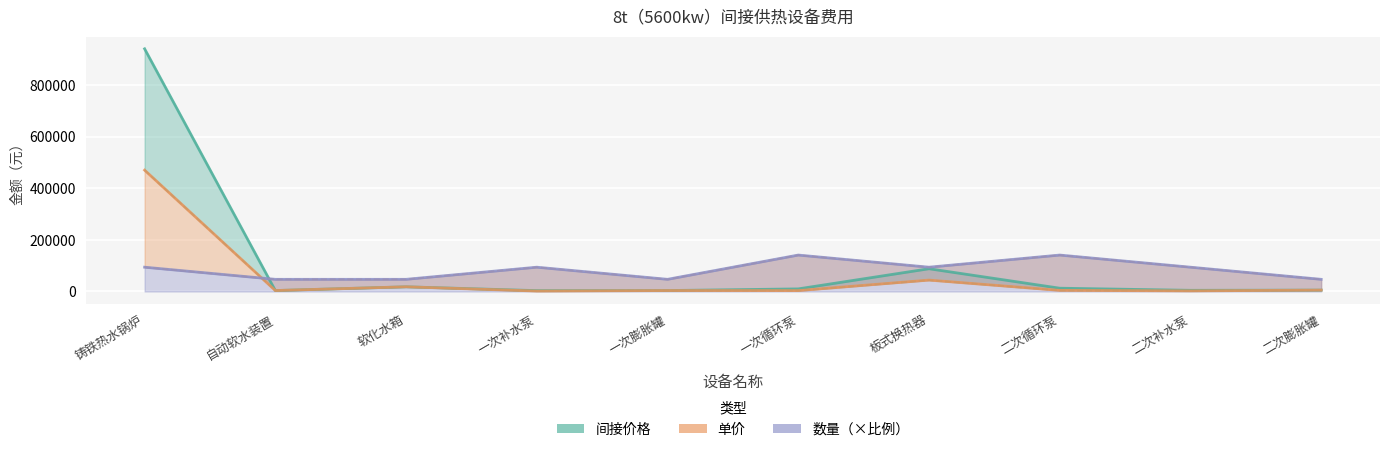

What value does the 间接价格 series have at 自动软水装置?

3500.0